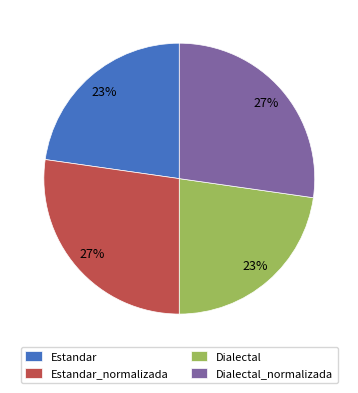

Count the number of slices in the pie.

4